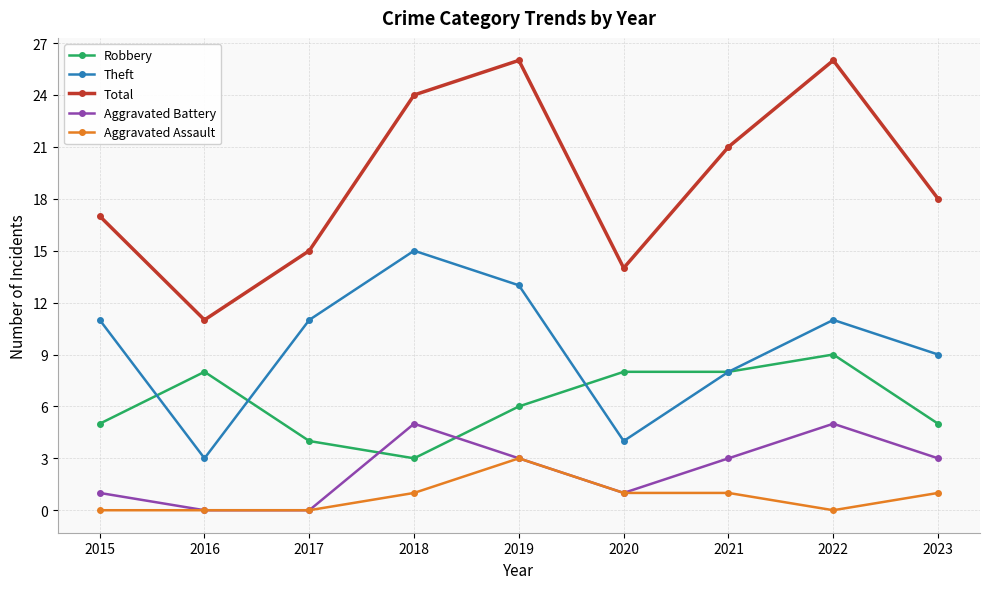

The value of Aggravated Assault at 2015 is 0. True or false?

True